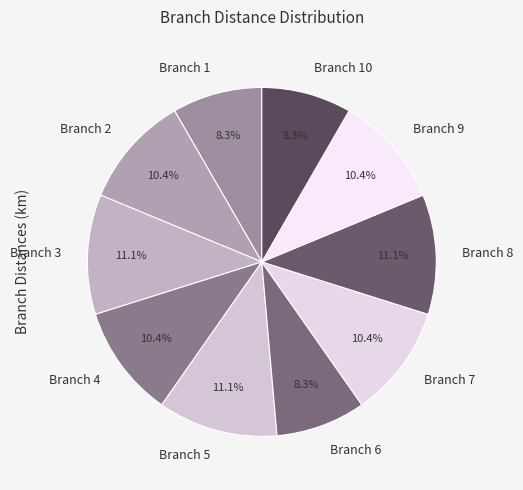

How much of the chart is everything except Branch 4?

89.6%